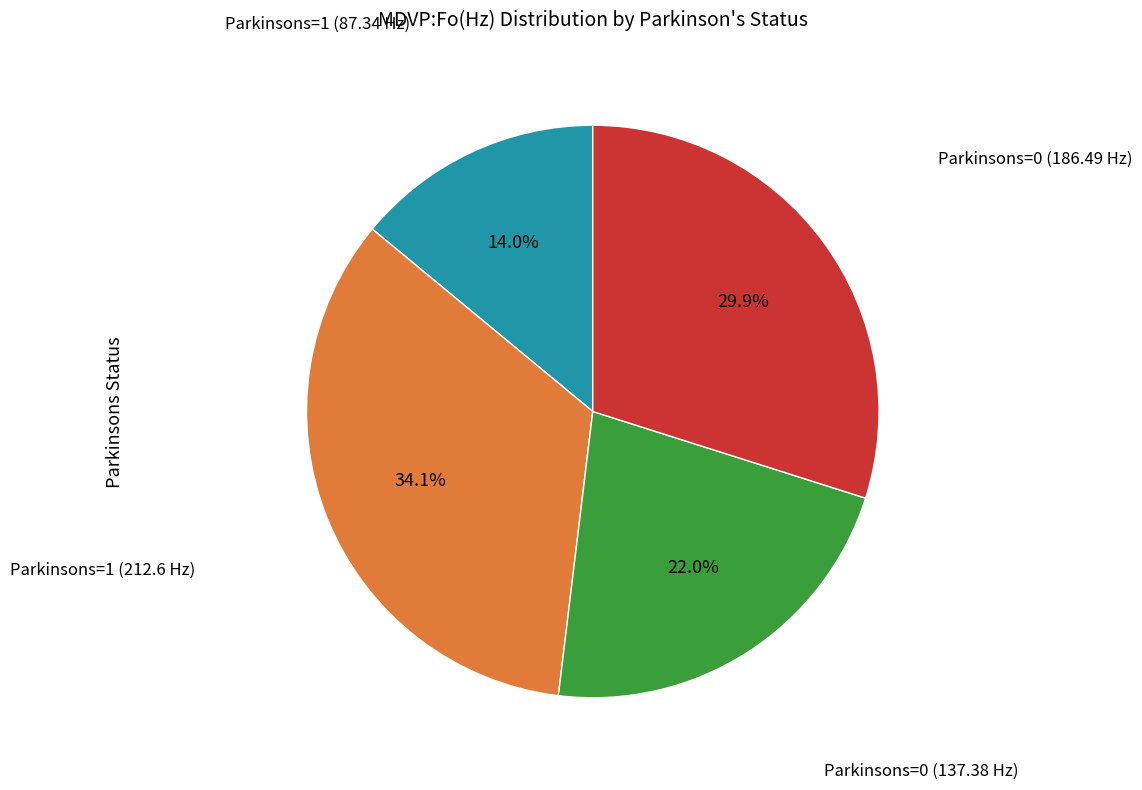

Is there any slice that represents more than half of the pie?

No